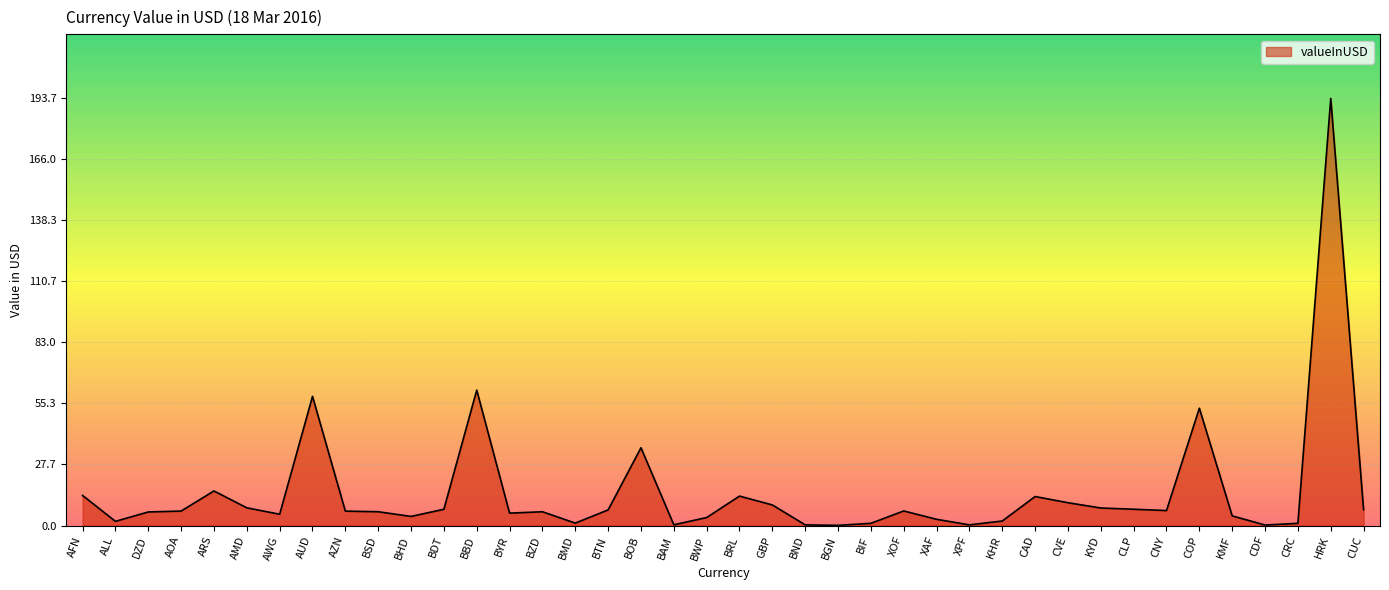

Which label corresponds to the largest value in the chart?

HRK